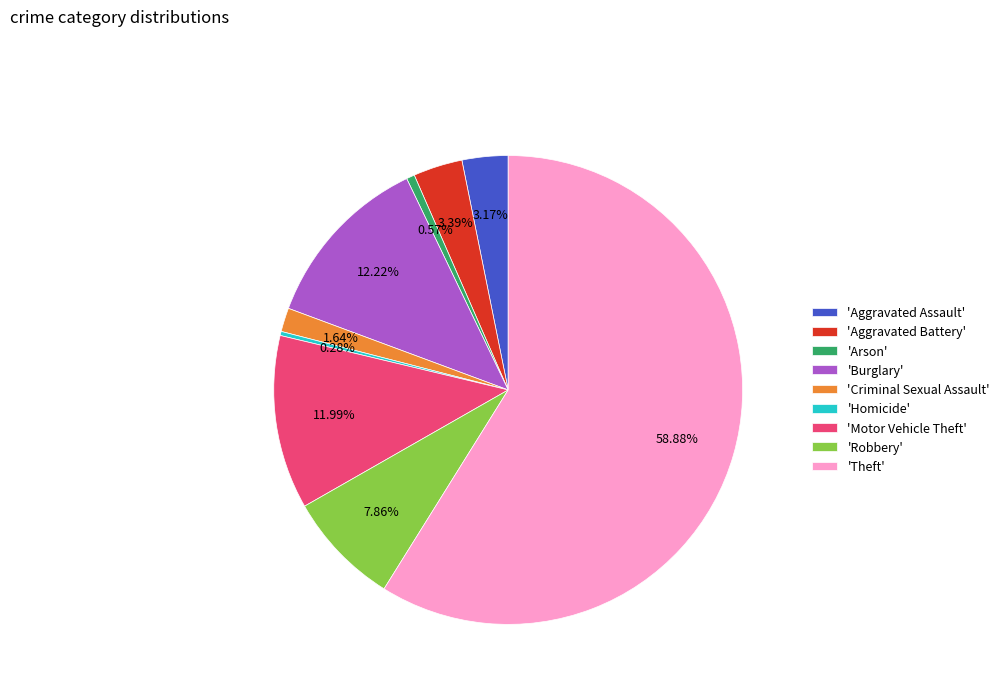

What is the largest slice in the pie chart?

'Theft'